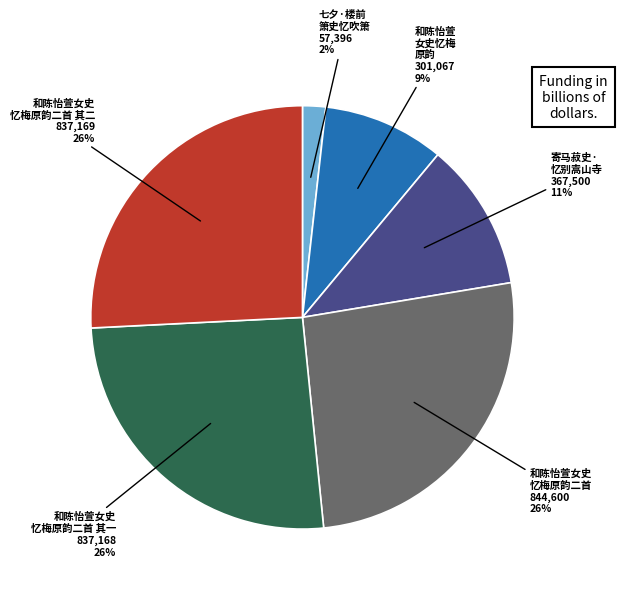

Is the sum of 和陈怡萱 女史忆梅 原韵 and 和陈怡萱女史 忆梅原韵二首 其二 greater than half?

No